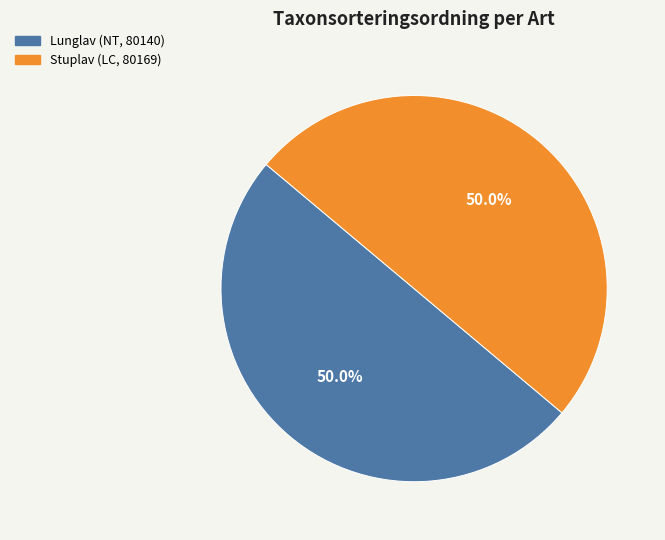

Combined, what portion of the pie is Stuplav (LC, 80169) and Lunglav (NT, 80140)?

100.0%